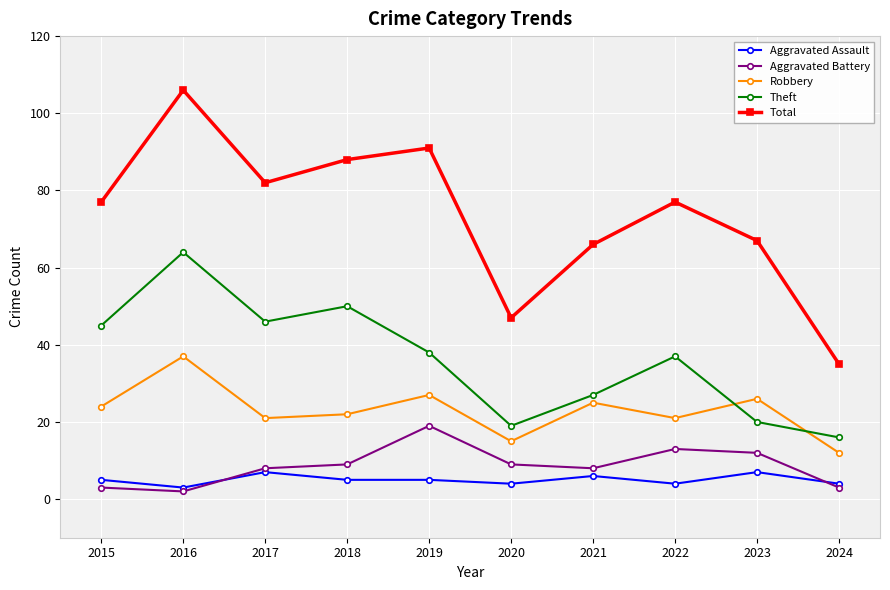

The value of Total at 2016 is 106. True or false?

True